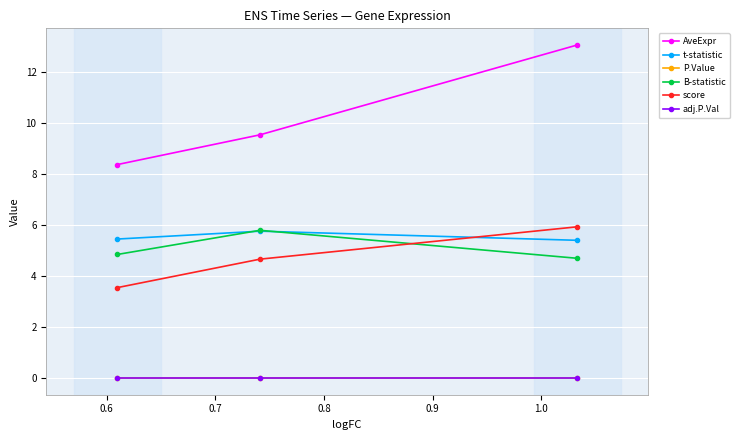

Which series has the widest spread of values?

AveExpr